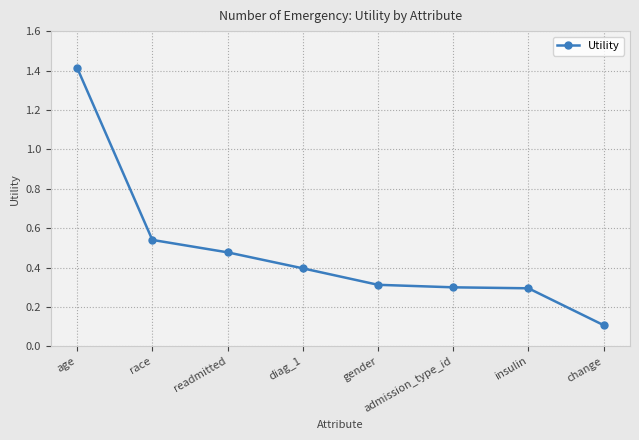

True or false: the data has more than 1 interior local peaks.

False